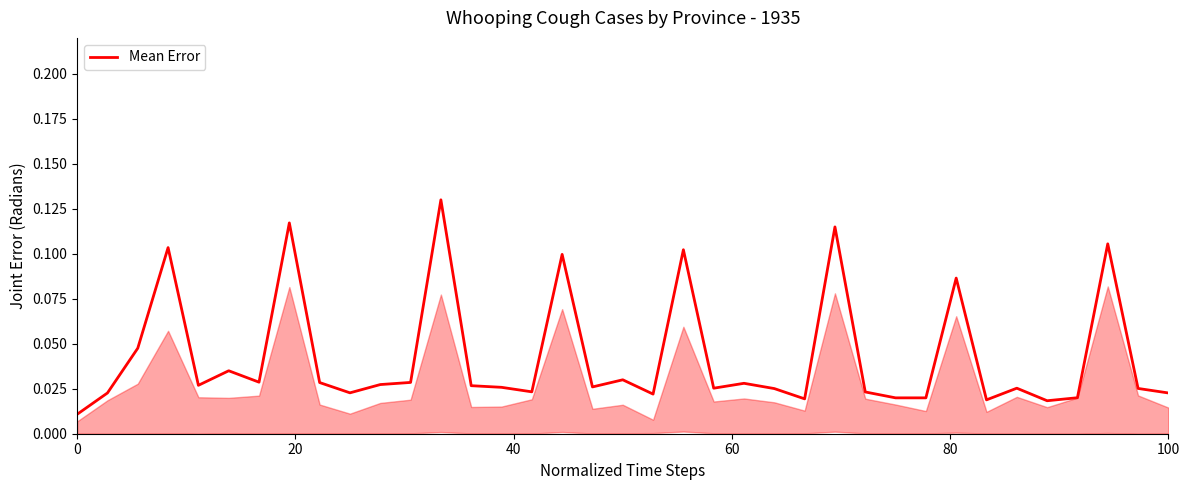

How many categories are shown in the chart?

37